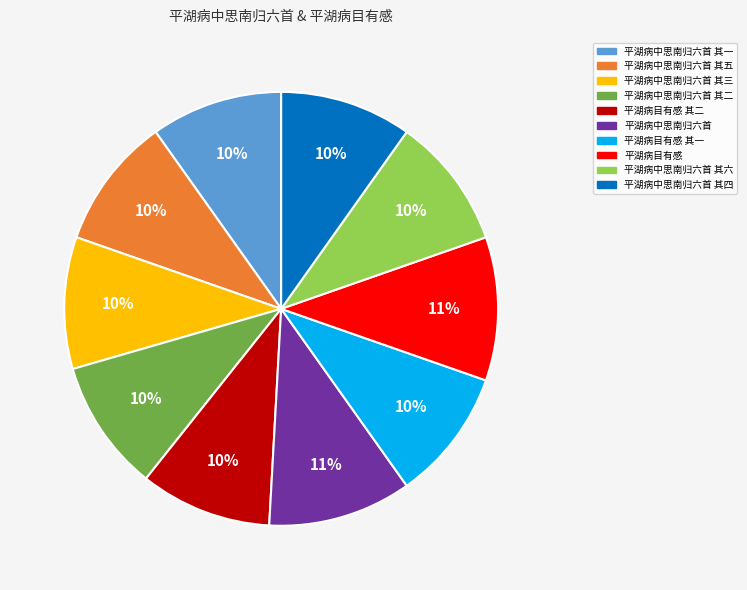

Is there any slice that represents more than half of the pie?

No